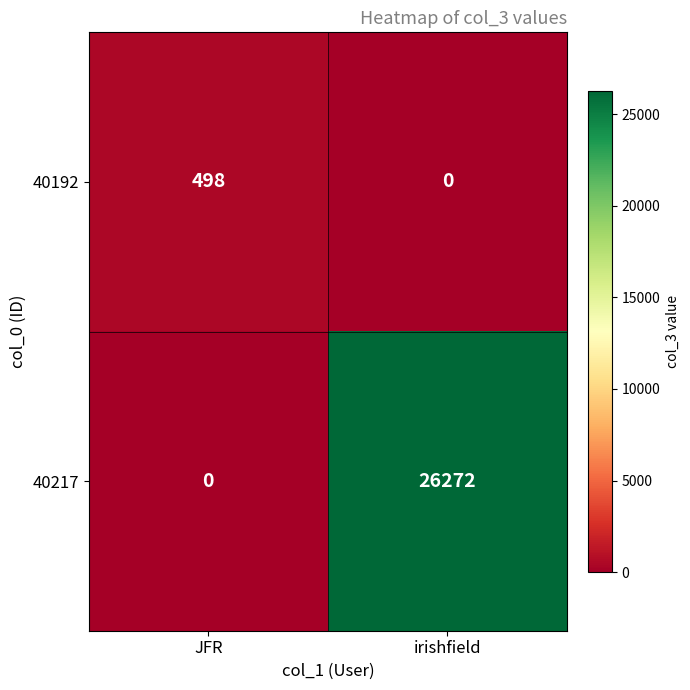

What is the difference between the maximum and minimum values in the 40217 series?

26272